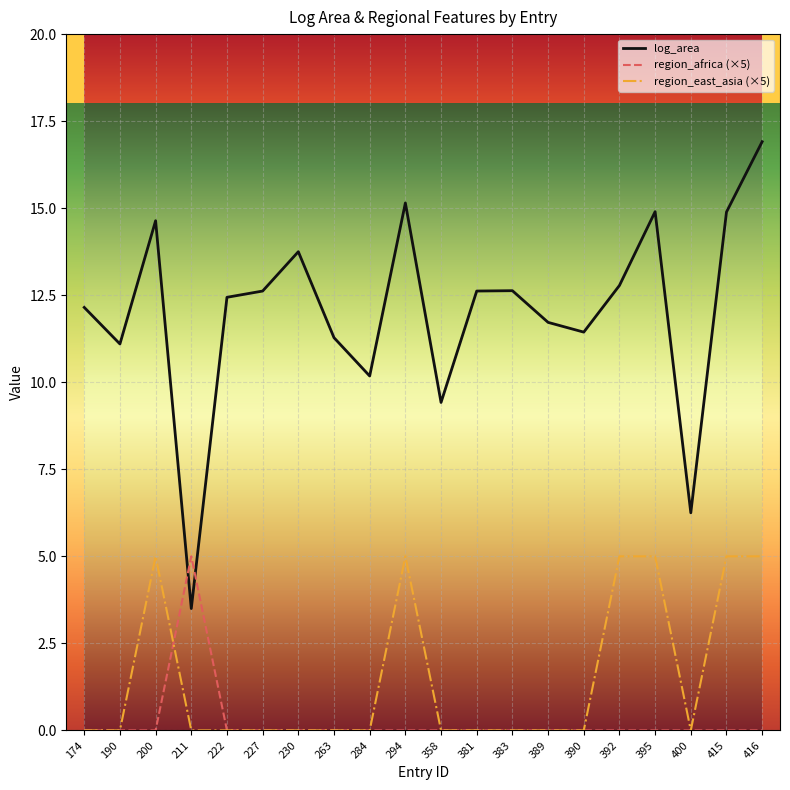

Is it true that region_east_asia (×5) equals 5.0 at 200?

True